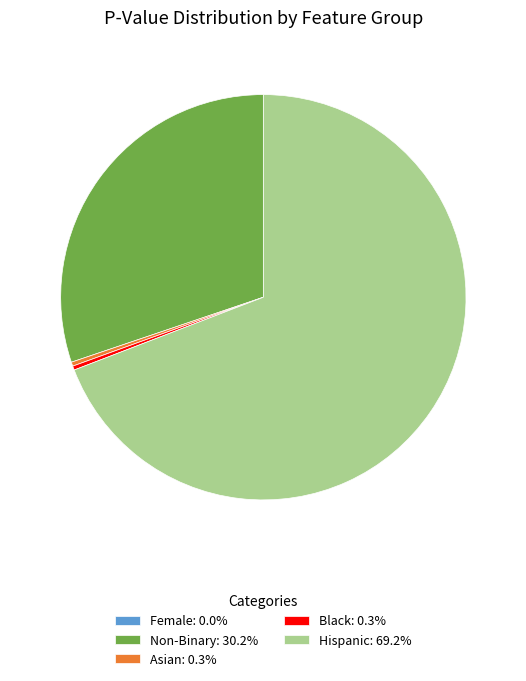

Does Non-Binary represent more than half of the total?

No